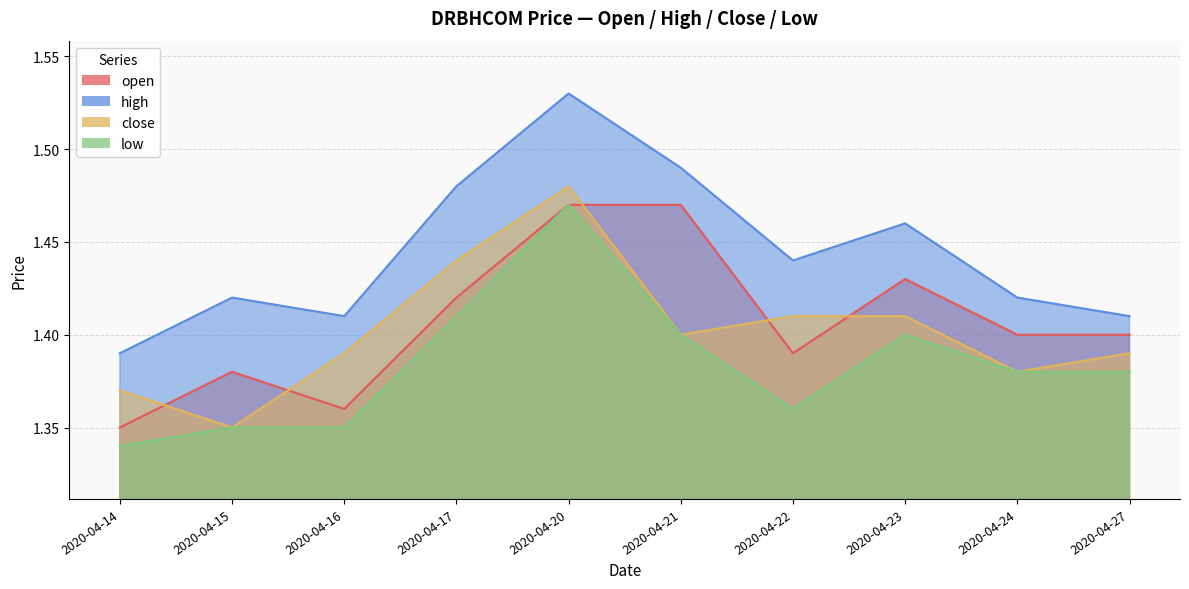

Is it true that open equals 1.4 at 2020-04-14?

True